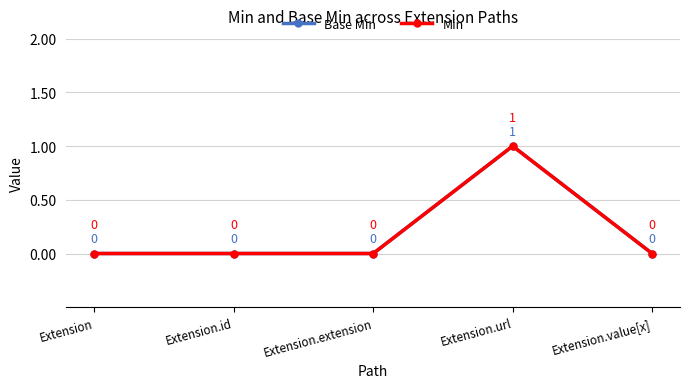

What are all the series names shown in the legend?

Base Min, Min